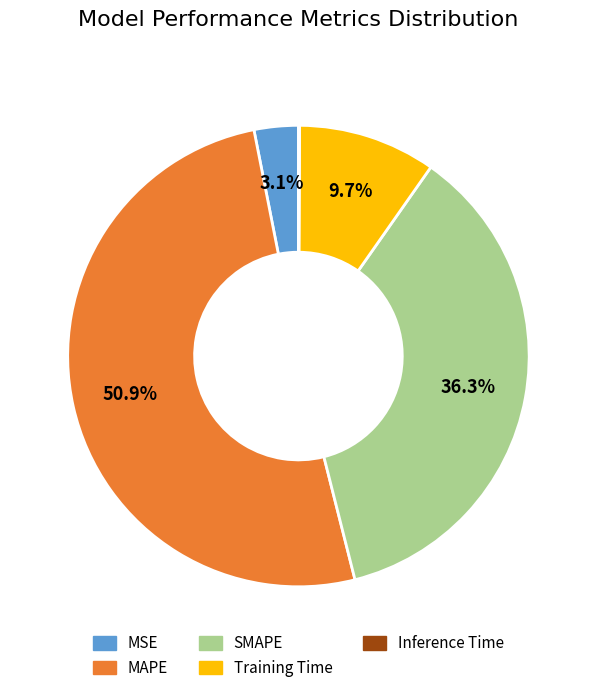

Between Training Time and SMAPE, which is larger?

SMAPE